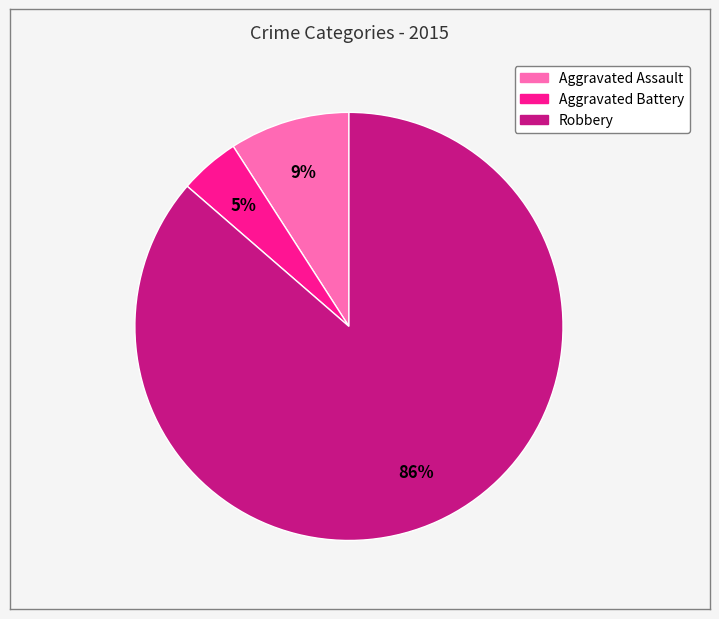

Is the sum of Aggravated Battery and Robbery greater than half?

Yes